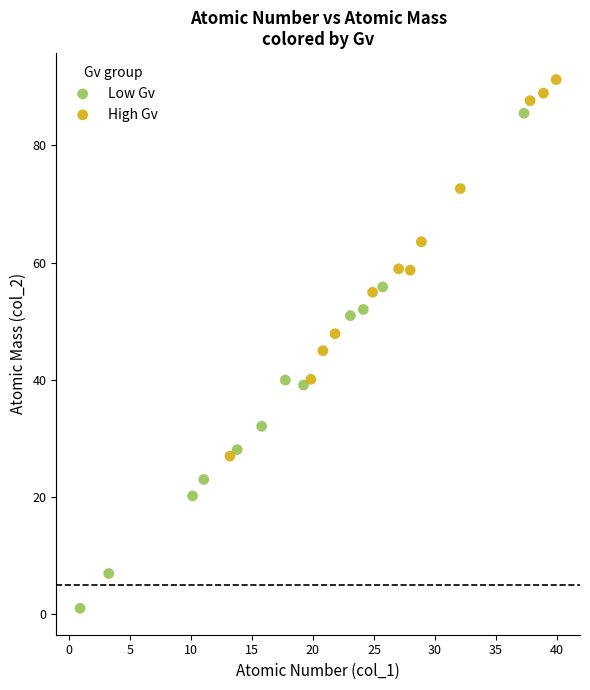

What are all the series names shown in the legend?

Low Gv, High Gv